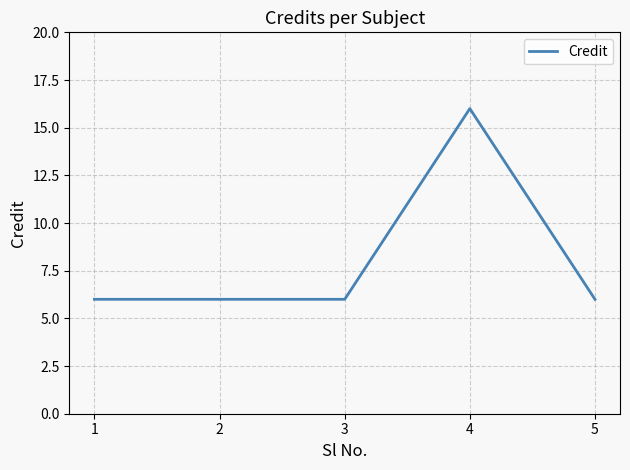

Reading left to right, list all the values displayed in this chart.

6	6	6	16	6